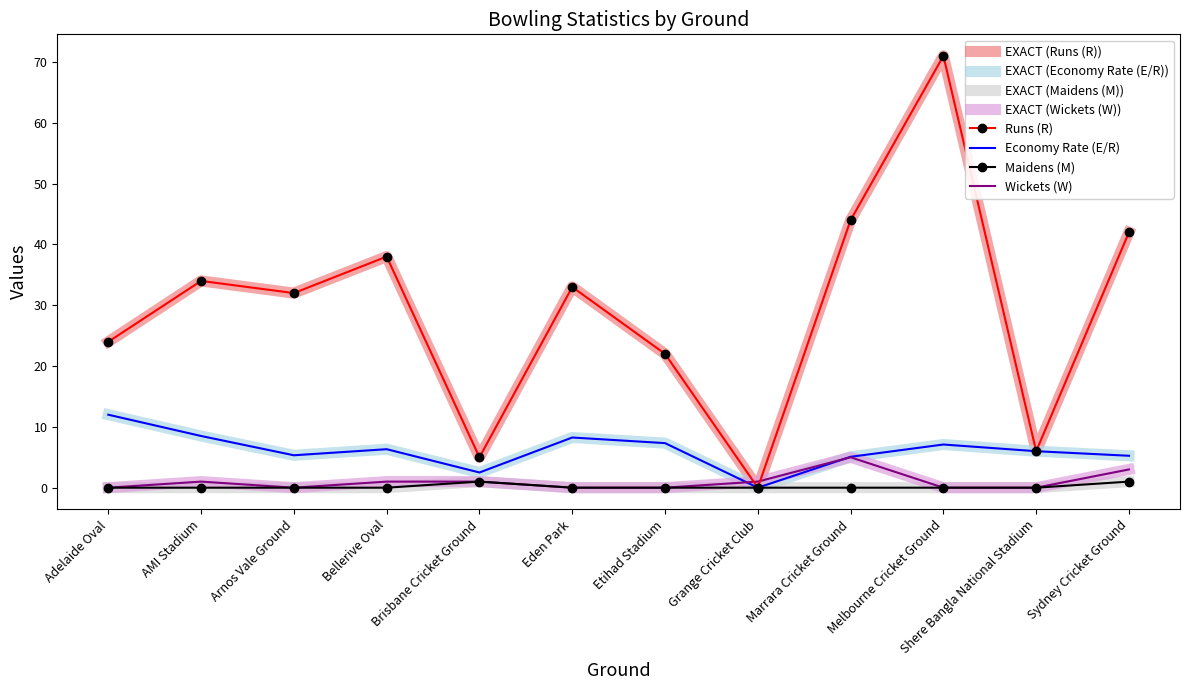

What is the spread (max minus min) of values at Grange Cricket Club?

1.0